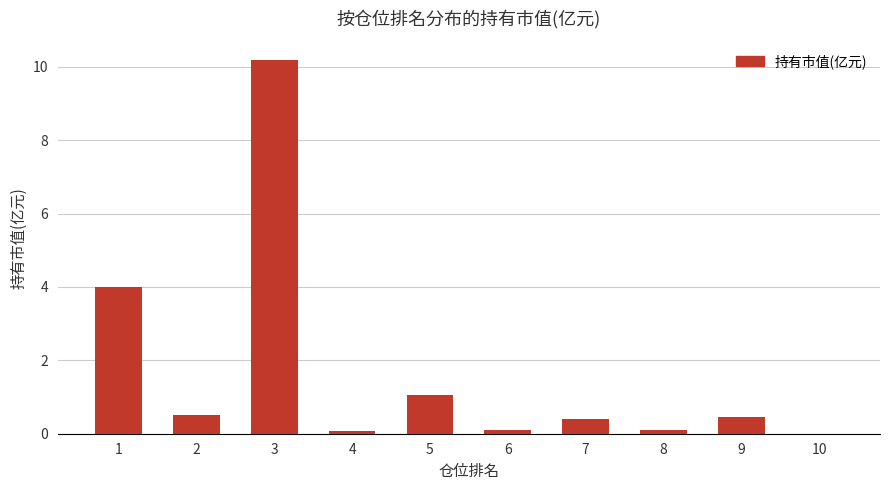

What value does the data have at 9?

0.5